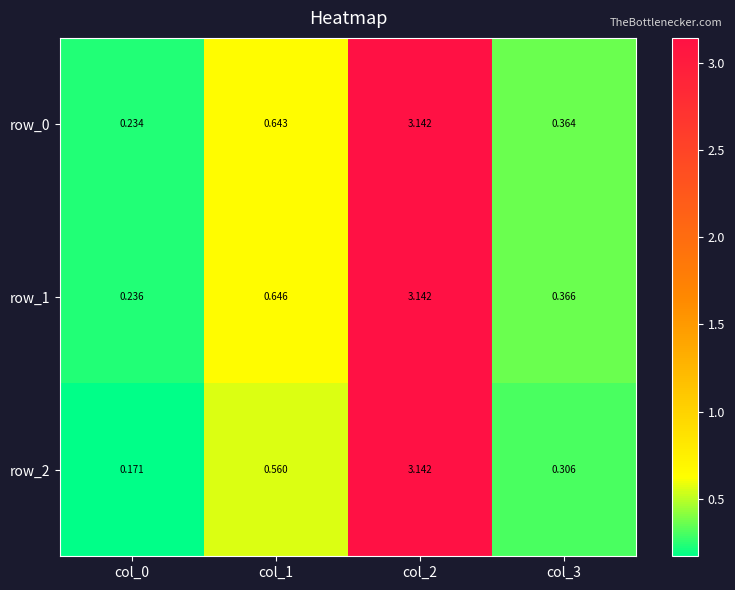

Which series has the largest total across all categories?

row_1